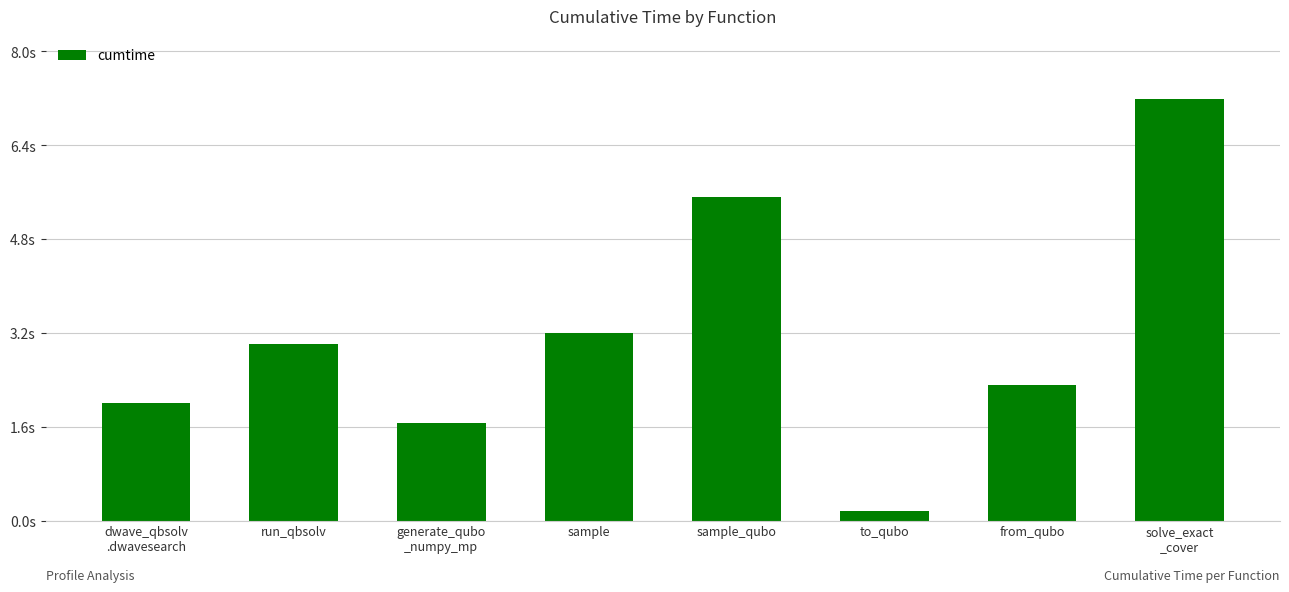

Does the chart contain any negative values?

No